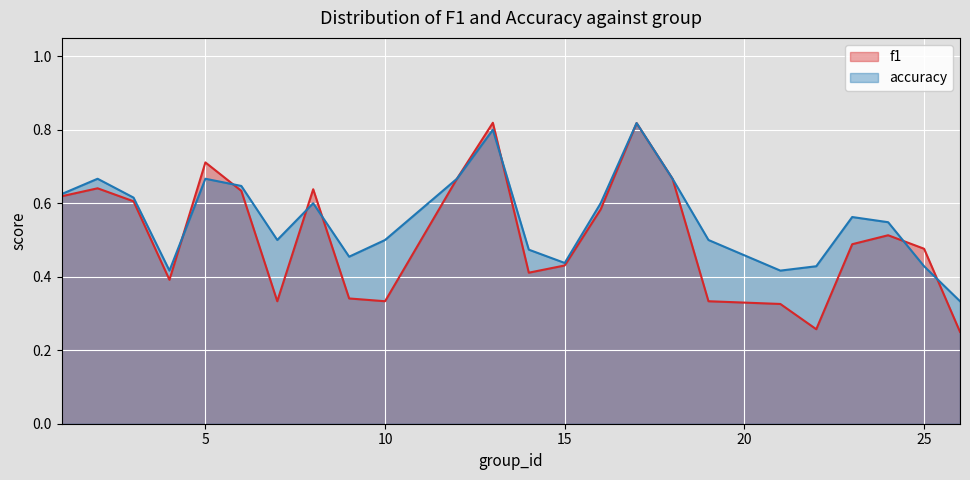

What is the difference between the second highest and minimum values in the accuracy series?

0.5